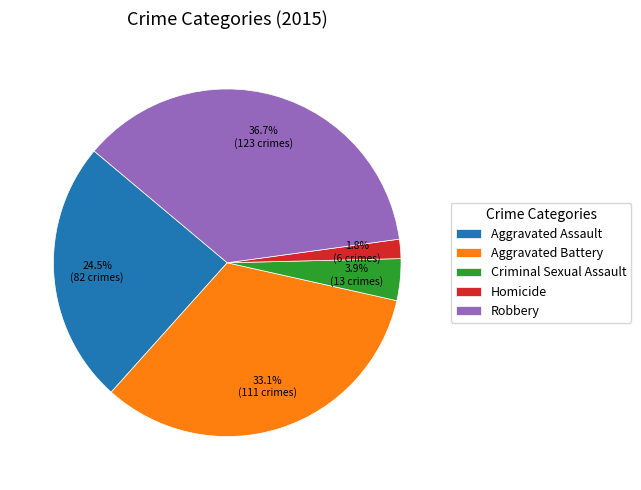

To the nearest percent, what portion does Homicide represent?

2%